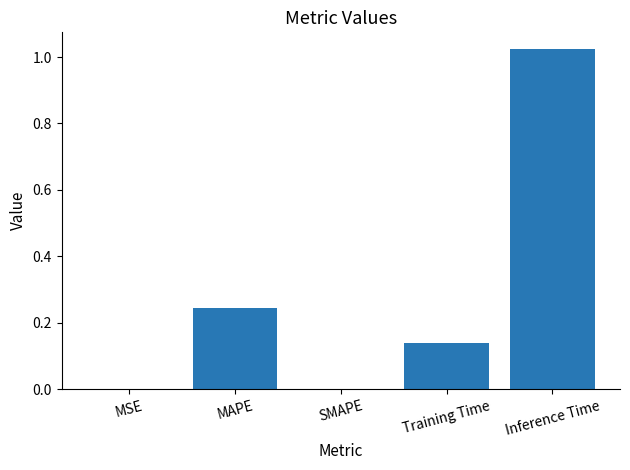

Which label corresponds to the largest value in the chart?

Inference Time